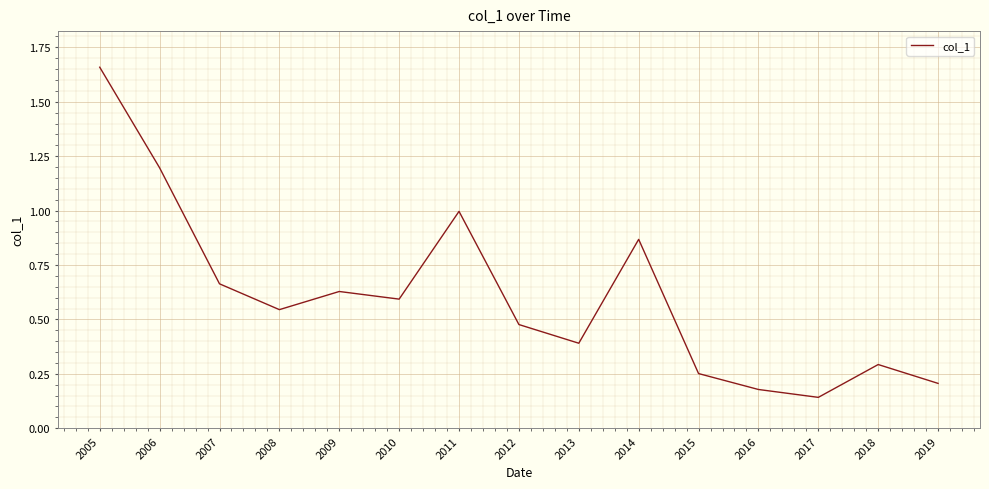

Rank the categories by value from lowest to highest.

2017, 2016, 2019, 2015, 2018, 2013, 2012, 2008, 2010, 2009, 2007, 2014, 2011, 2006, 2005